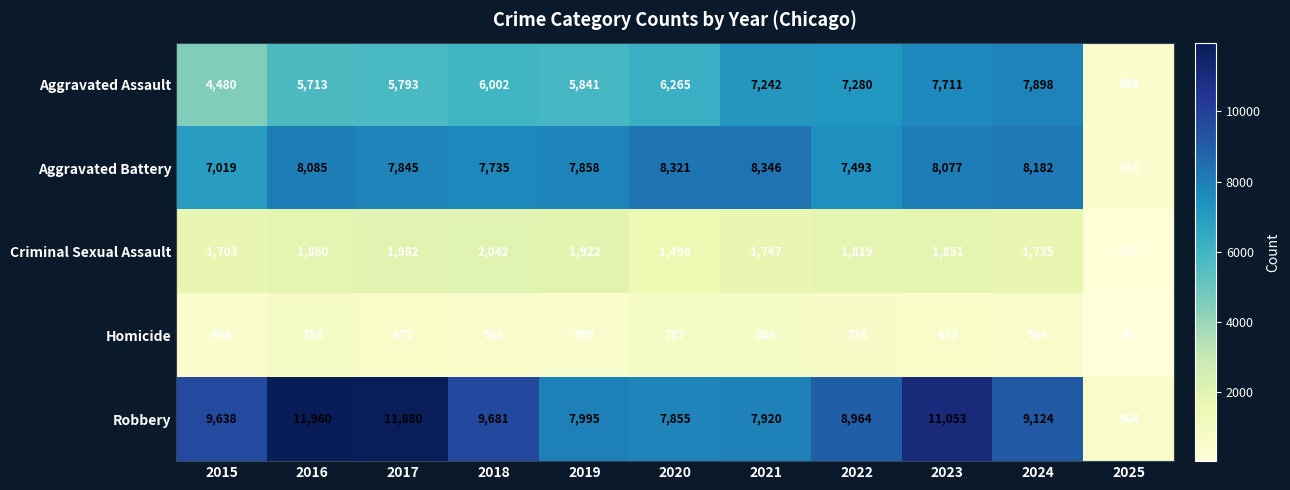

What is the smallest value displayed?

40